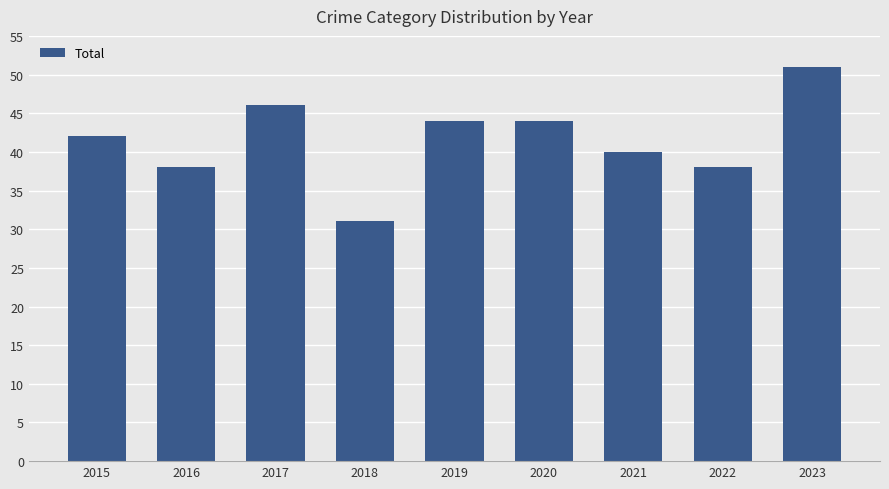

What is the change in value from 2016 to 2023?

+13